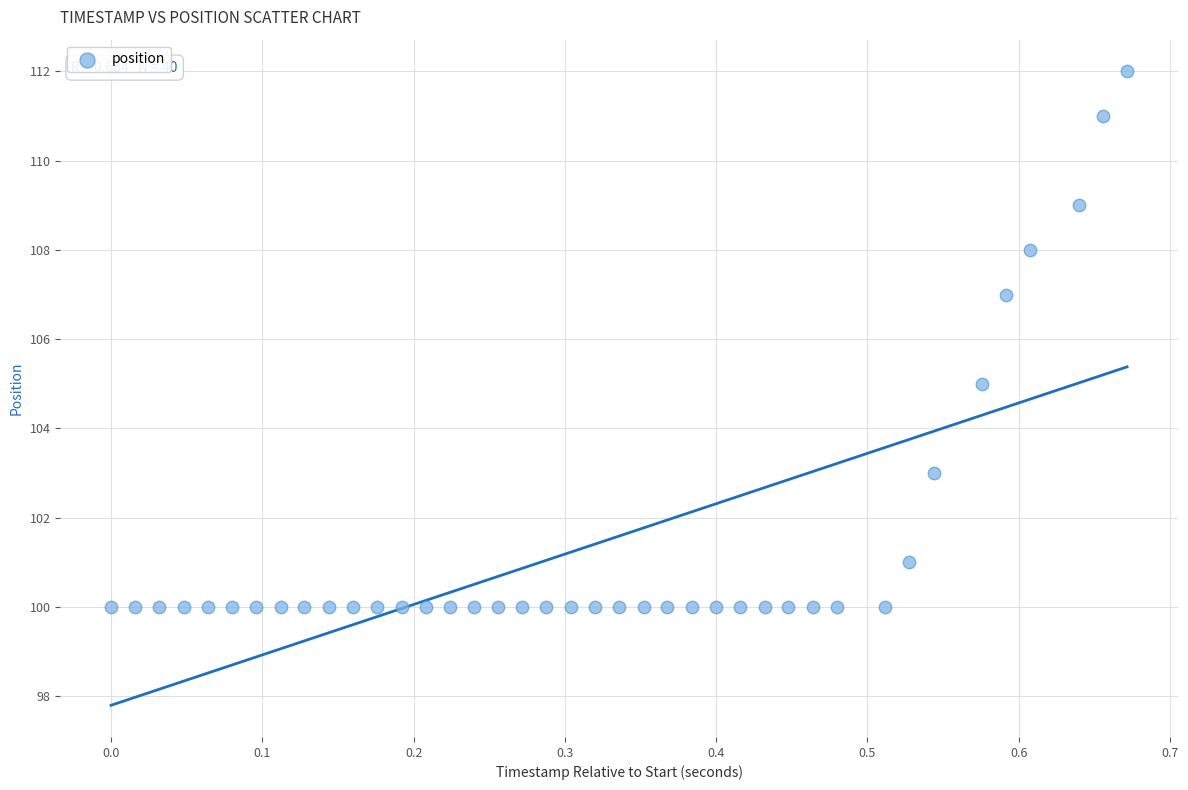

How many points are shown in the scatter plot?

40